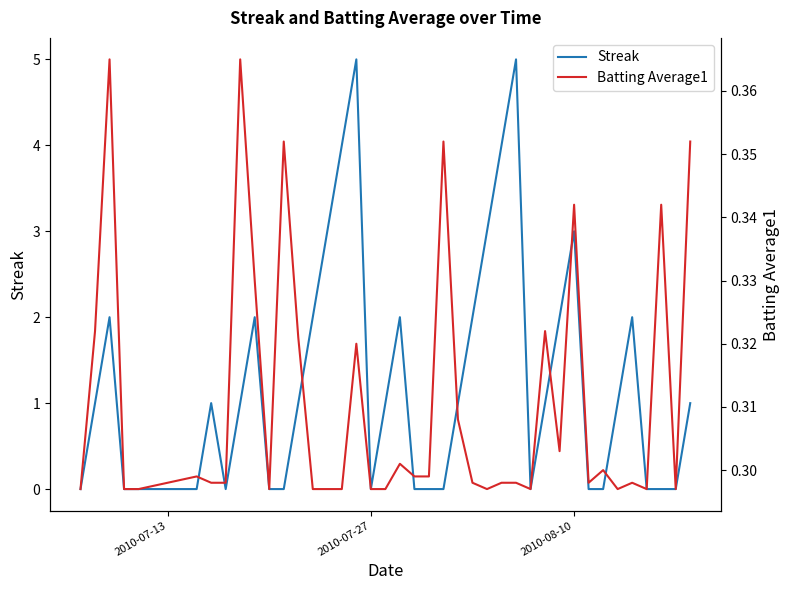

Rank the series by their maximum value, from highest to lowest.

Streak, Batting Average1